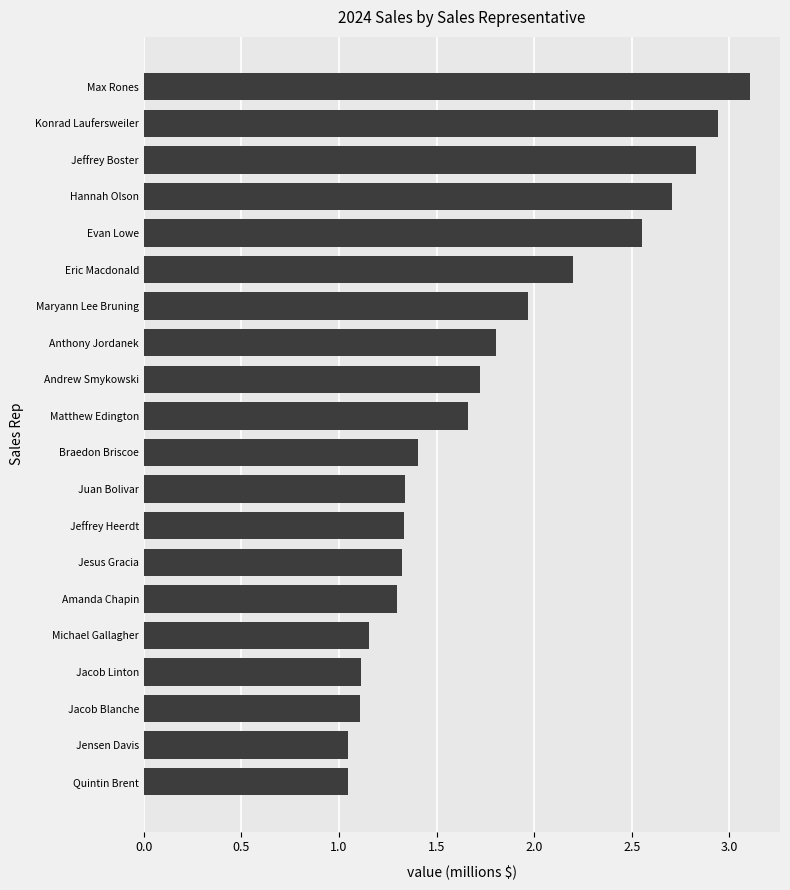

What is the greatest value displayed?

3.1